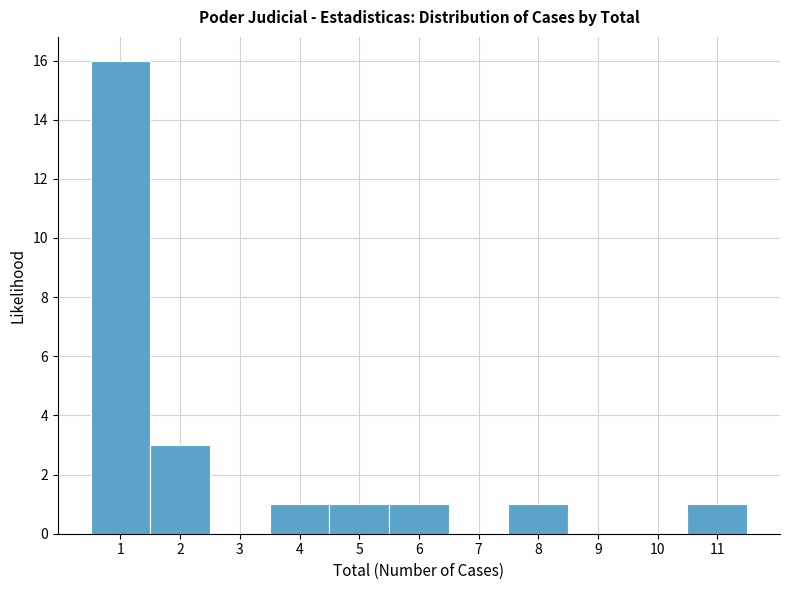

Reading left to right, transcribe this chart: for each bar, give the range it covers on the x-axis and its height. The values are not printed on the chart, so give them approximately, as read against the axis.

0.5 to 1.5: 16
1.5 to 2.5: 3
2.5 to 3.5: 0
3.5 to 4.5: 1
4.5 to 5.5: 1
5.5 to 6.5: 1
6.5 to 7.5: 0
7.5 to 8.5: 1
8.5 to 9.5: 0
9.5 to 10.5: 0
10.5 to 11.5: 1